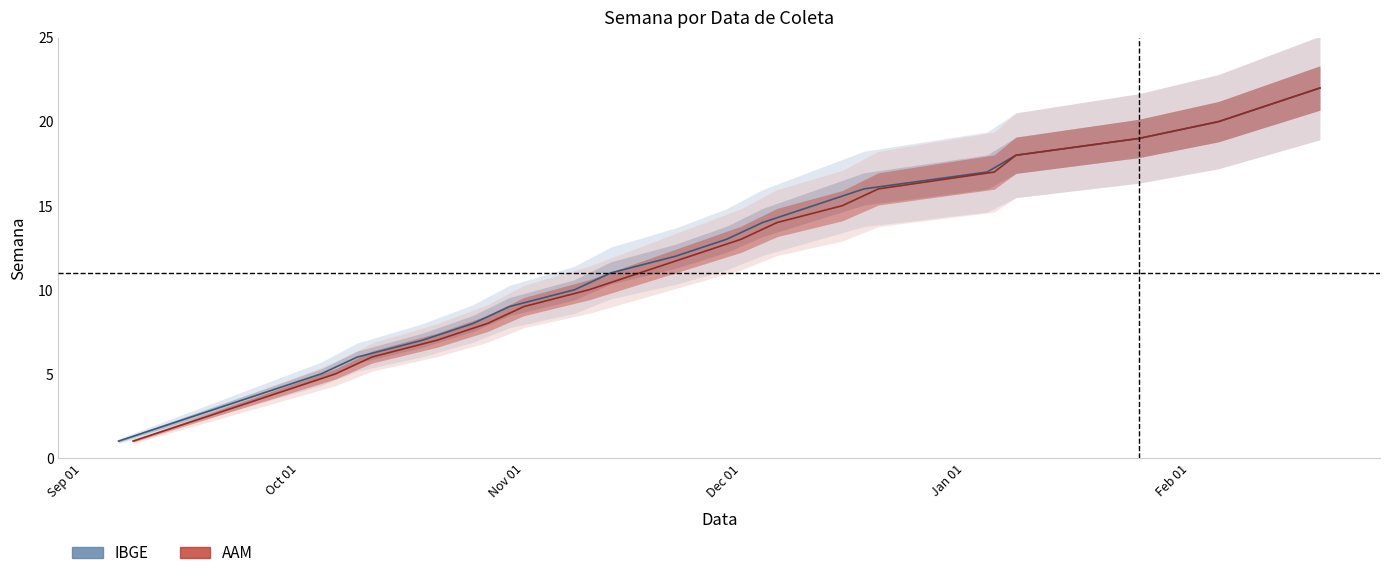

True or false: IBGE and AAM cross at least once.

False